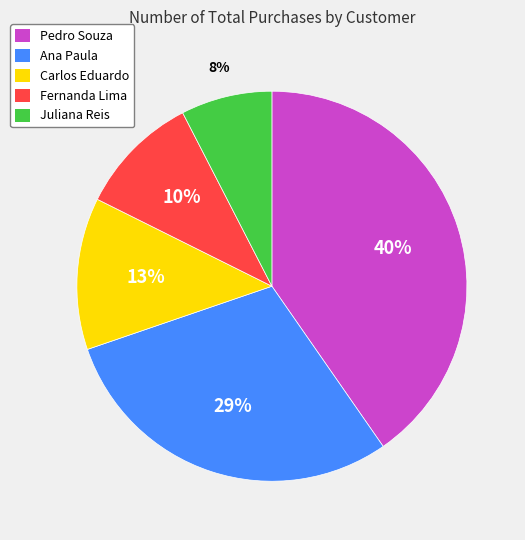

Count the number of slices in the pie.

5